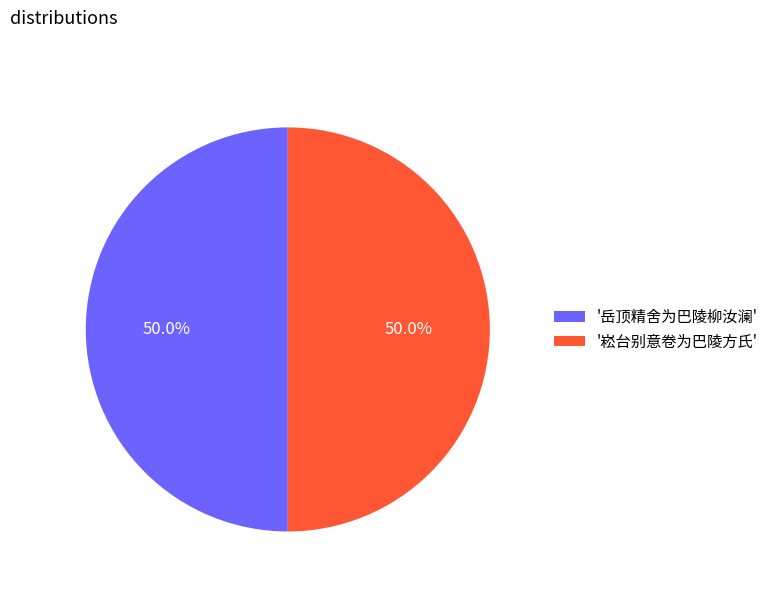

What is the ratio of the value at '岳顶精舍为巴陵柳汝澜' to the value at '崧台别意卷为巴陵方氏'?

1.0